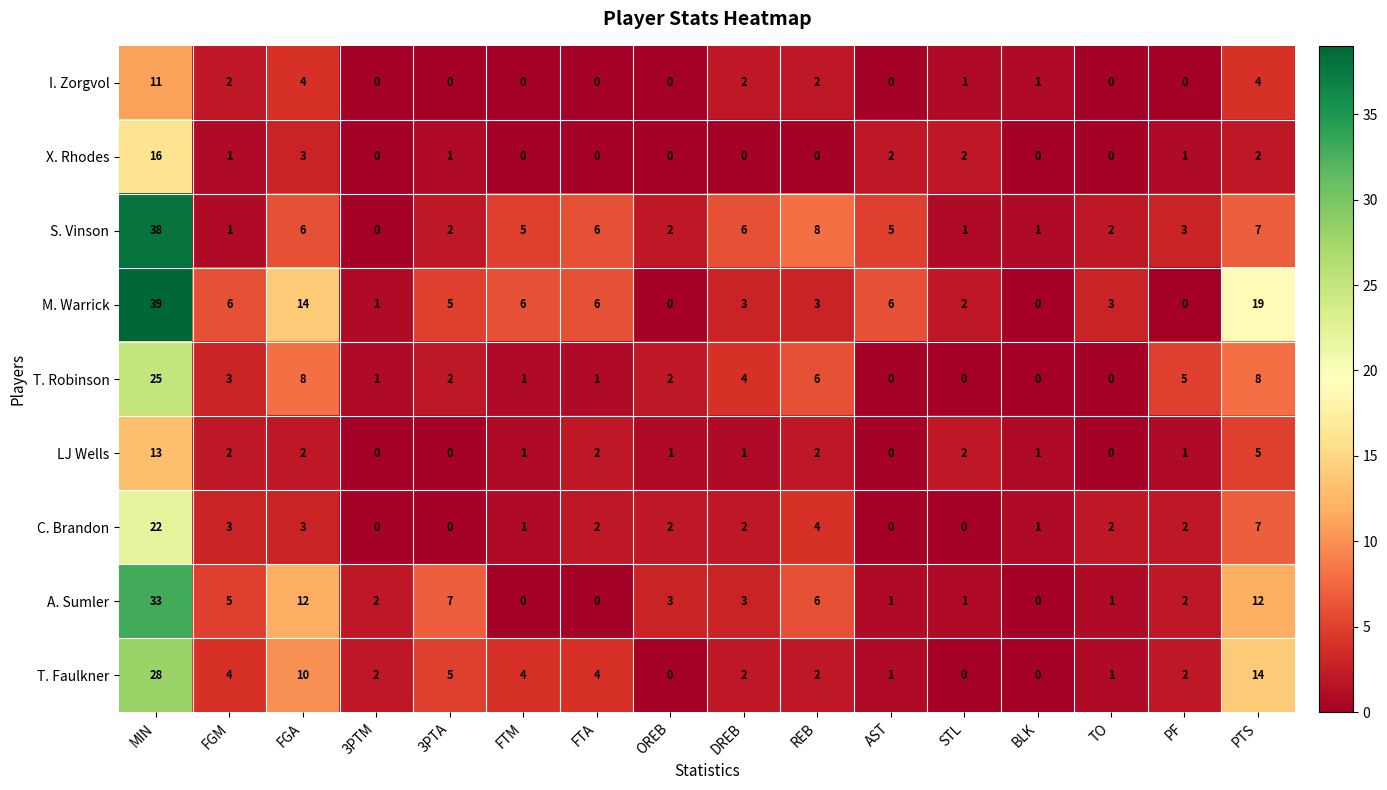

What is the difference between the maximum and minimum values in the X. Rhodes series?

16